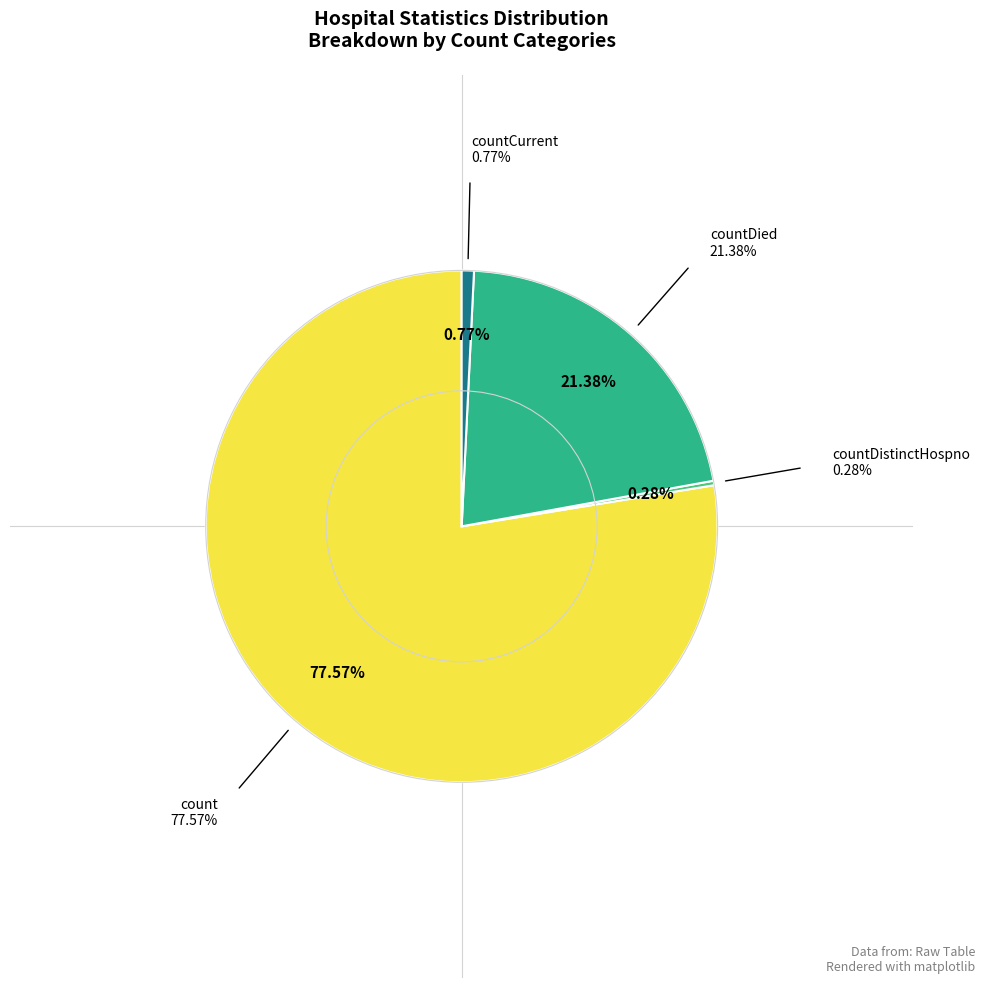

How many slices are in this pie chart?

4